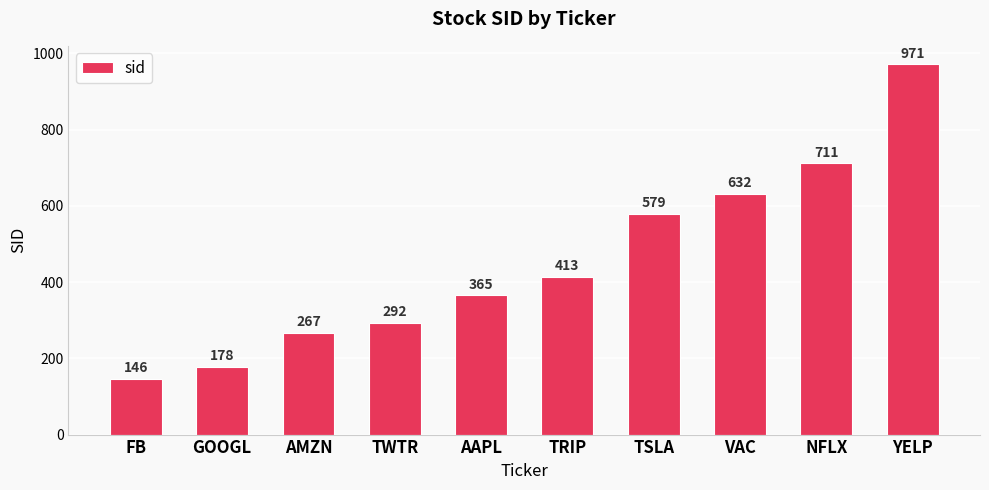

At which category does the chart reach its peak across all series?

YELP